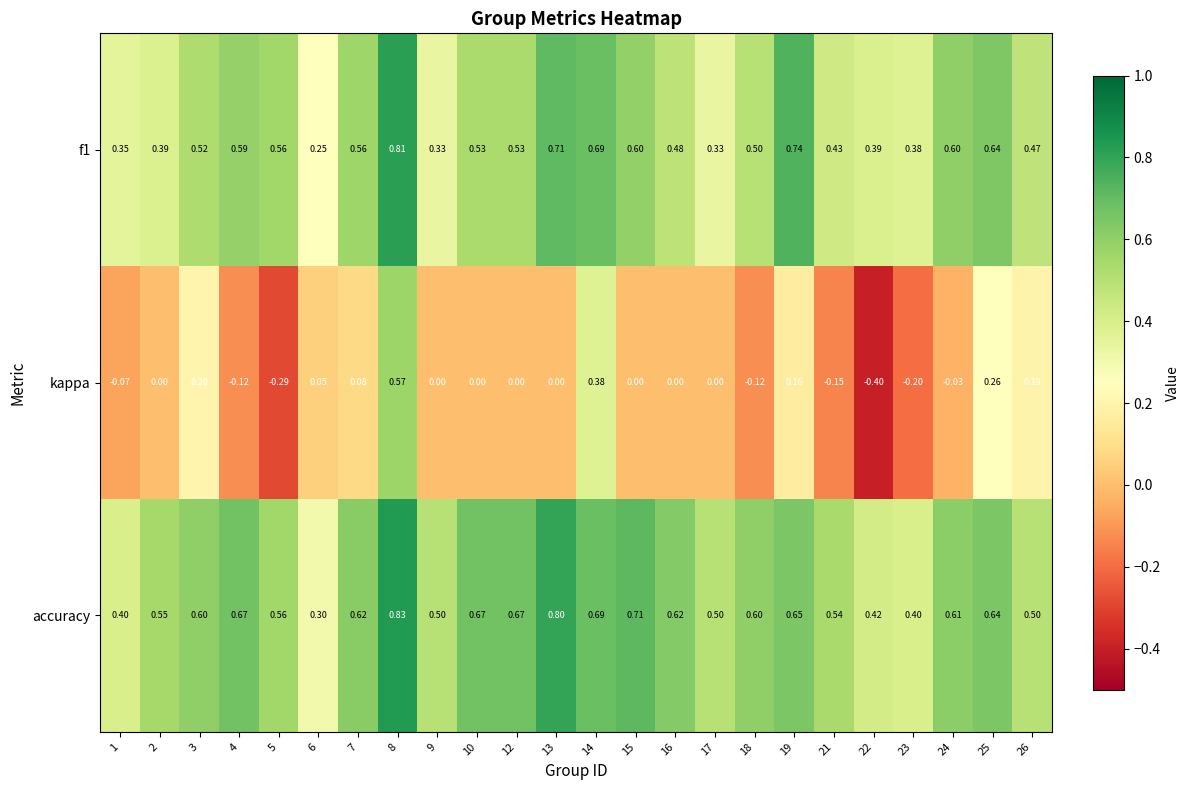

How many negative values does the kappa series have?

8